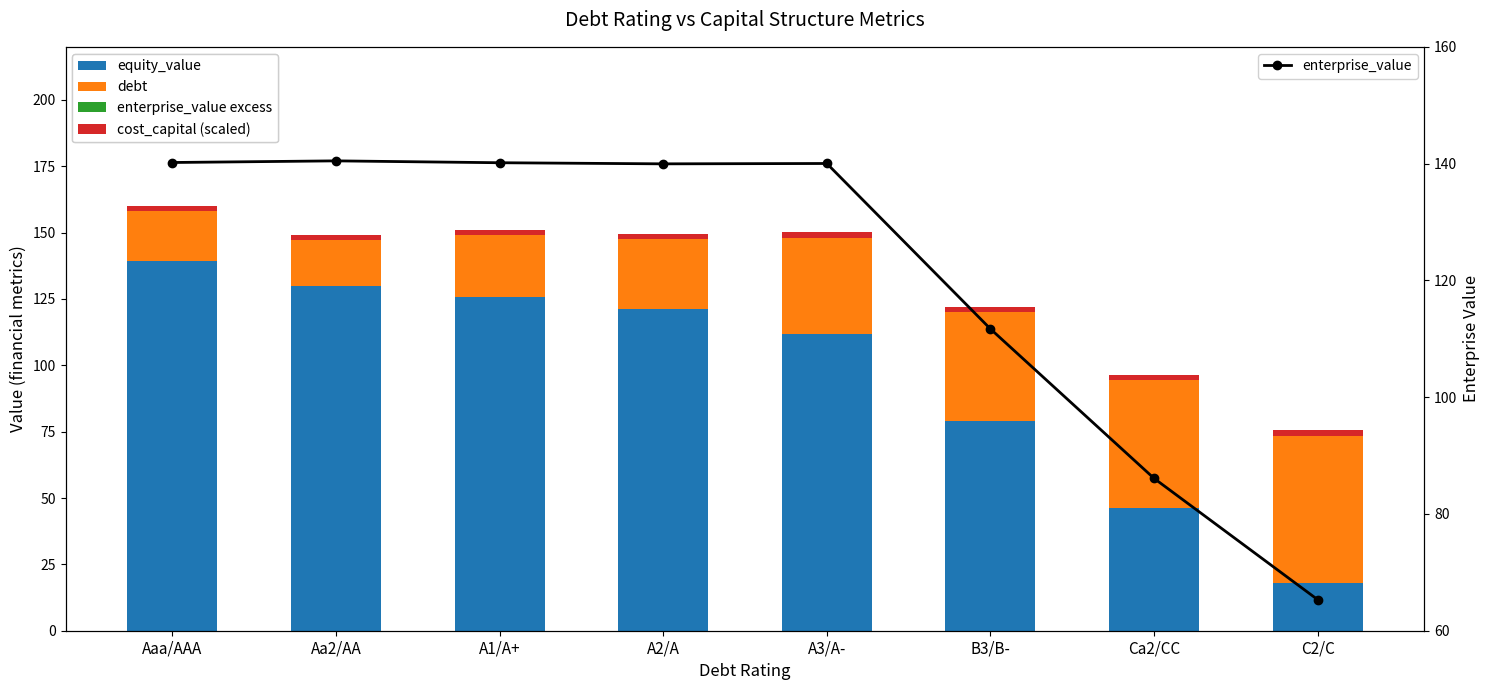

At which label does enterprise_value reach its peak?

Aa2/AA